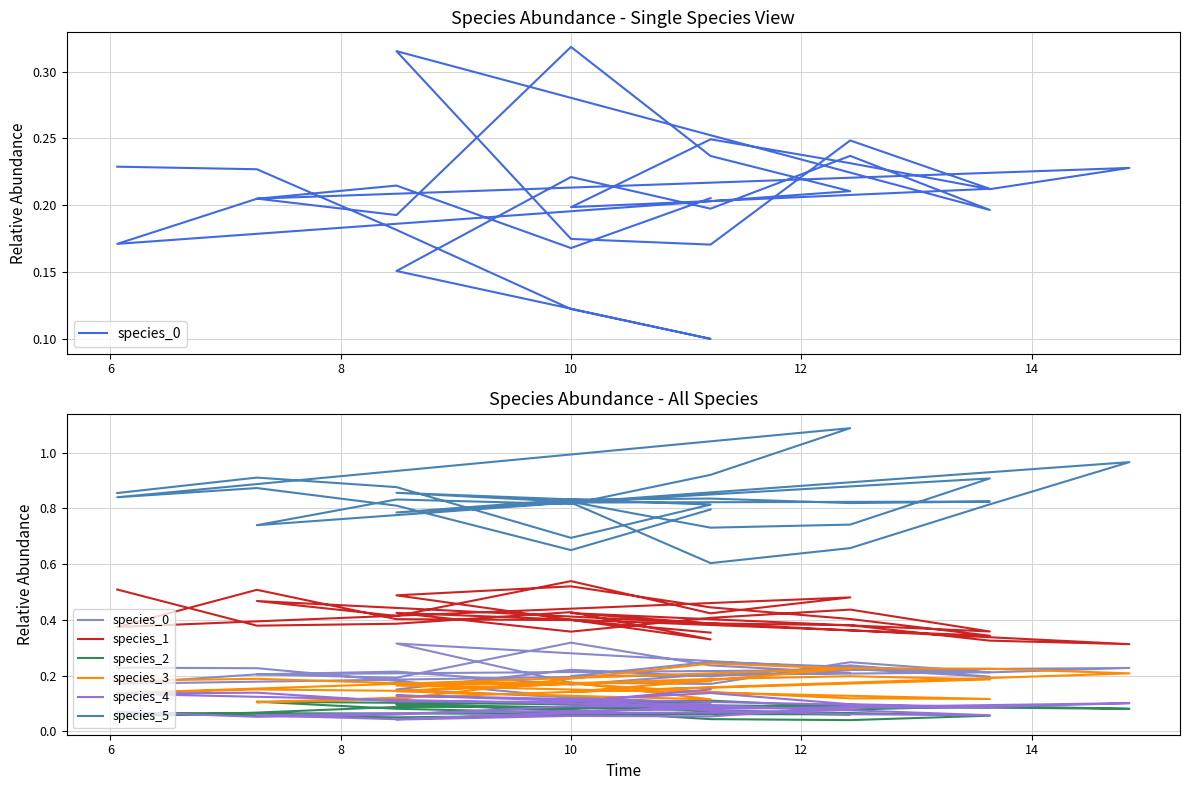

List the series in order of their peak value, highest first.

species_5, species_1, species_0, species_3, species_4, species_2